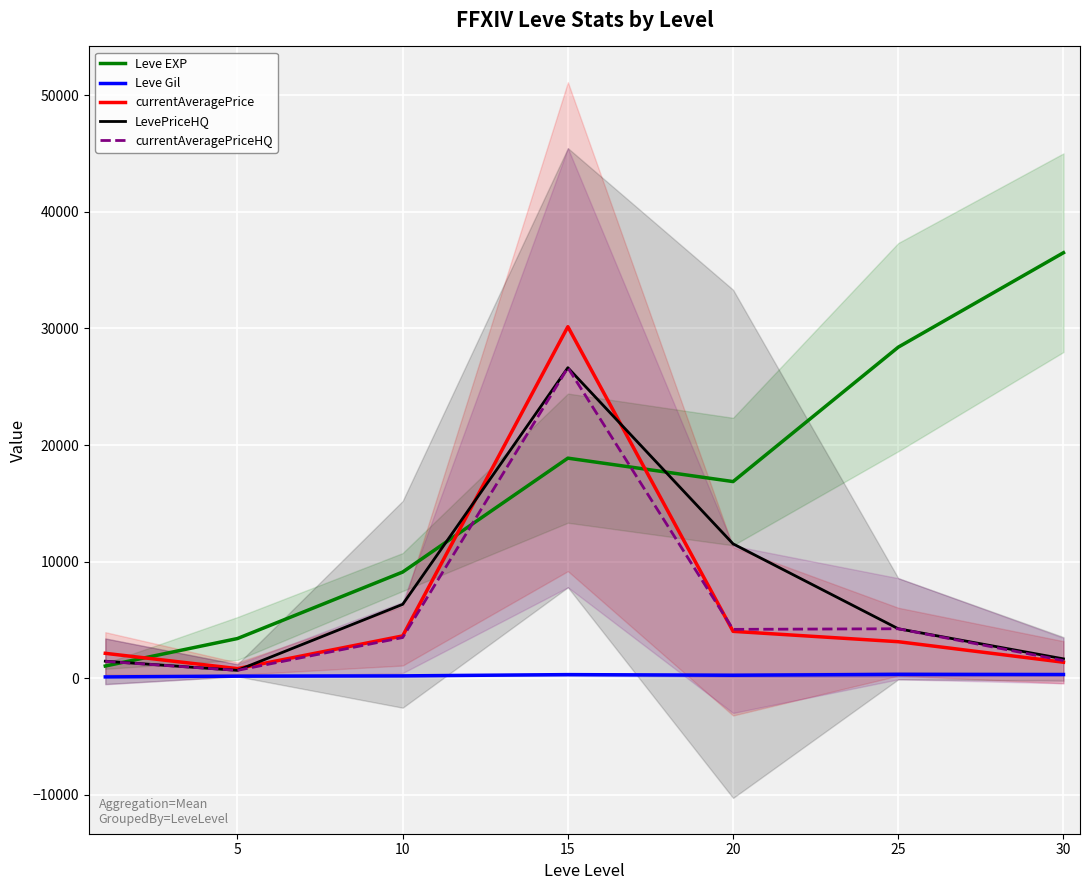

What is the maximum value for LevePriceHQ?

26629.3